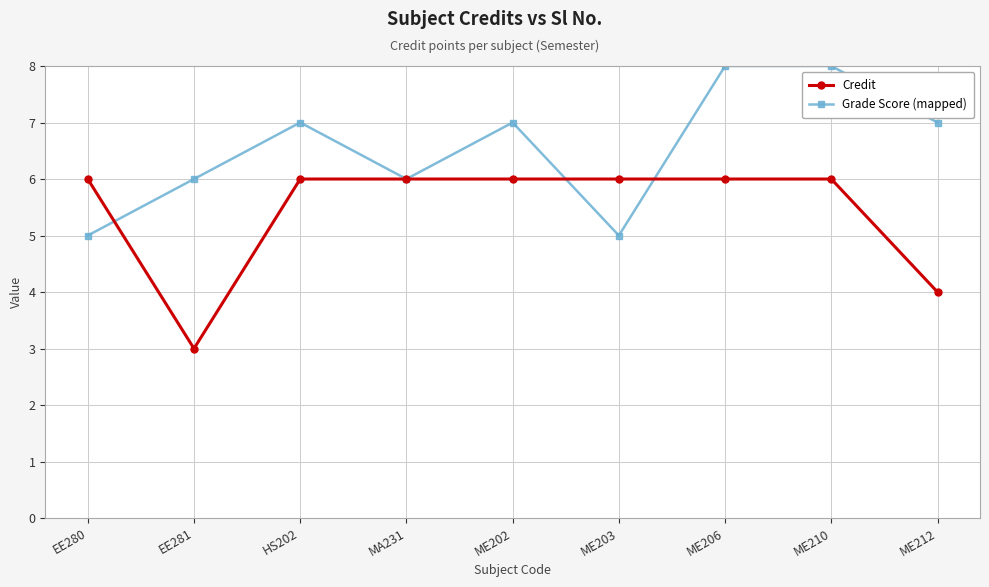

What is the maximum value for Credit?

6